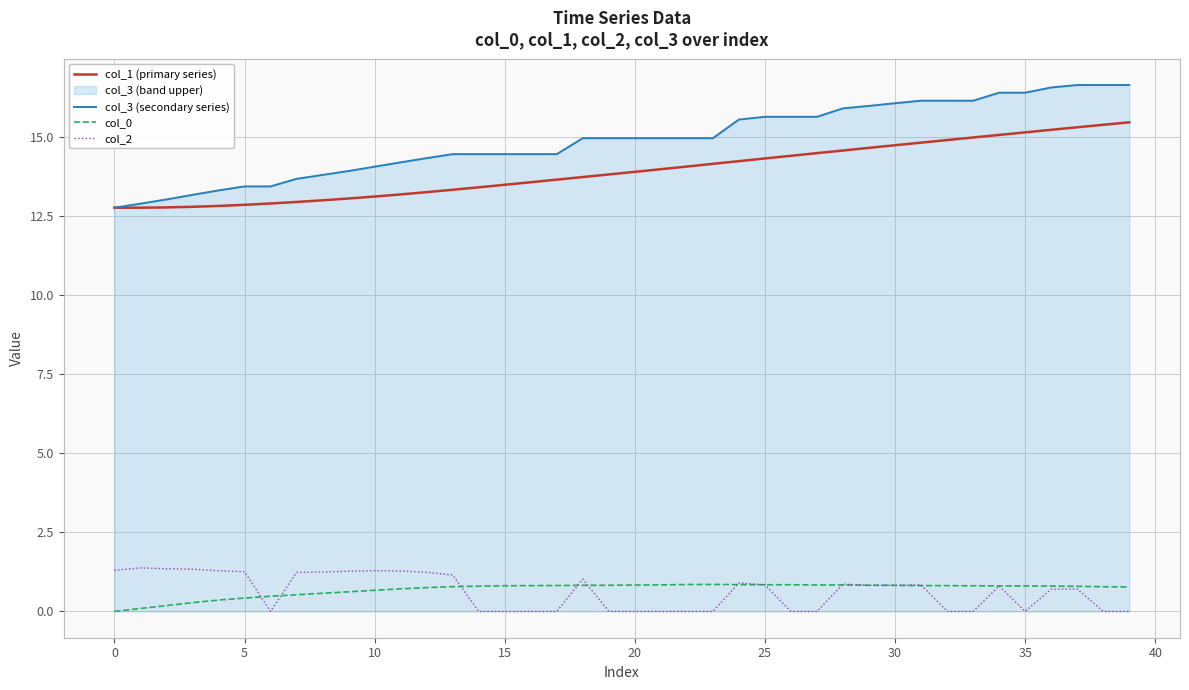

True or false: col_1 (primary series) and col_3 (secondary series) cross at least once.

False